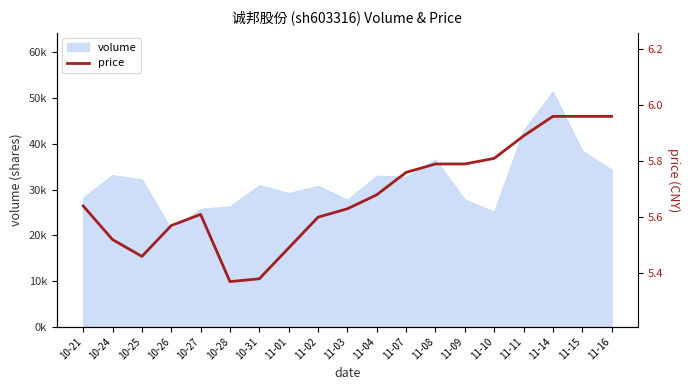

How many lines are shown in the chart?

1